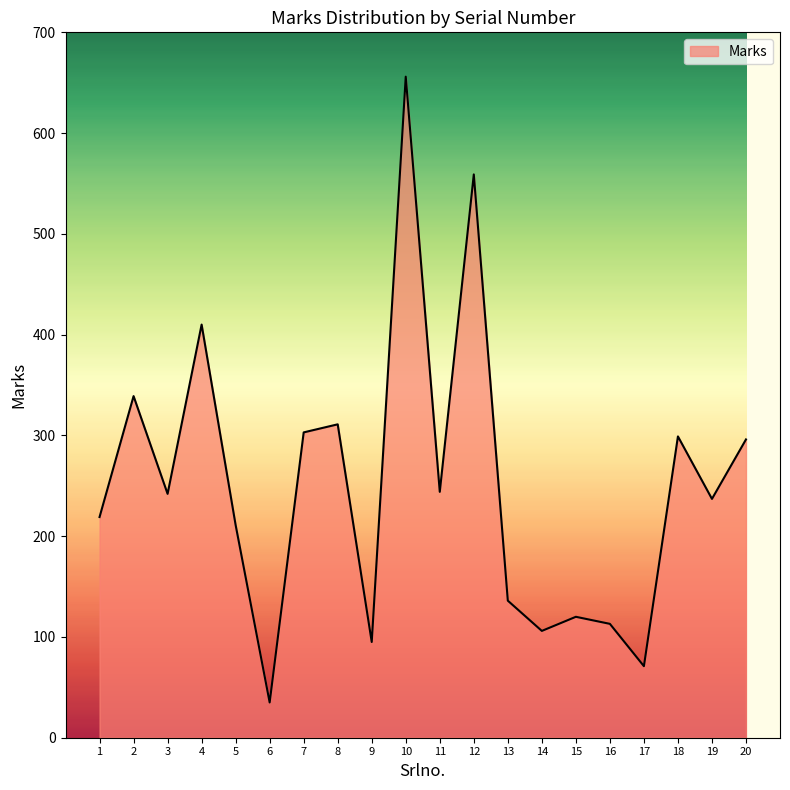

What is the difference between the values at 14 and 20?

190